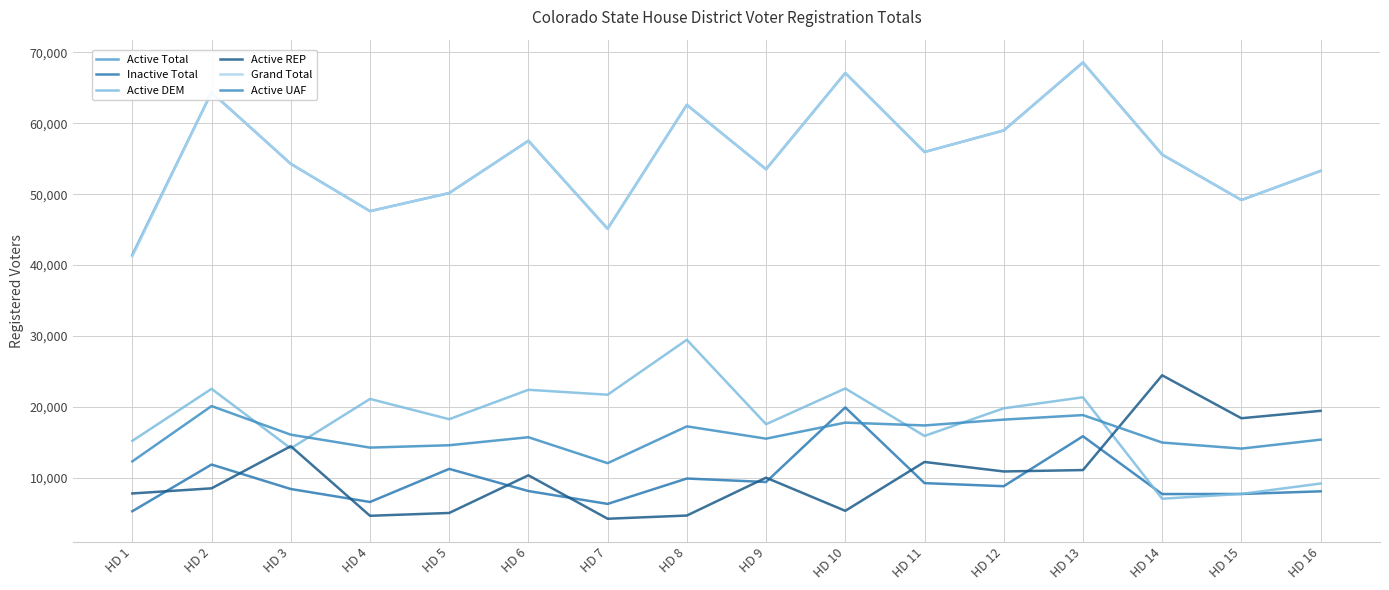

Which series has the largest range (max minus min)?

Grand Total